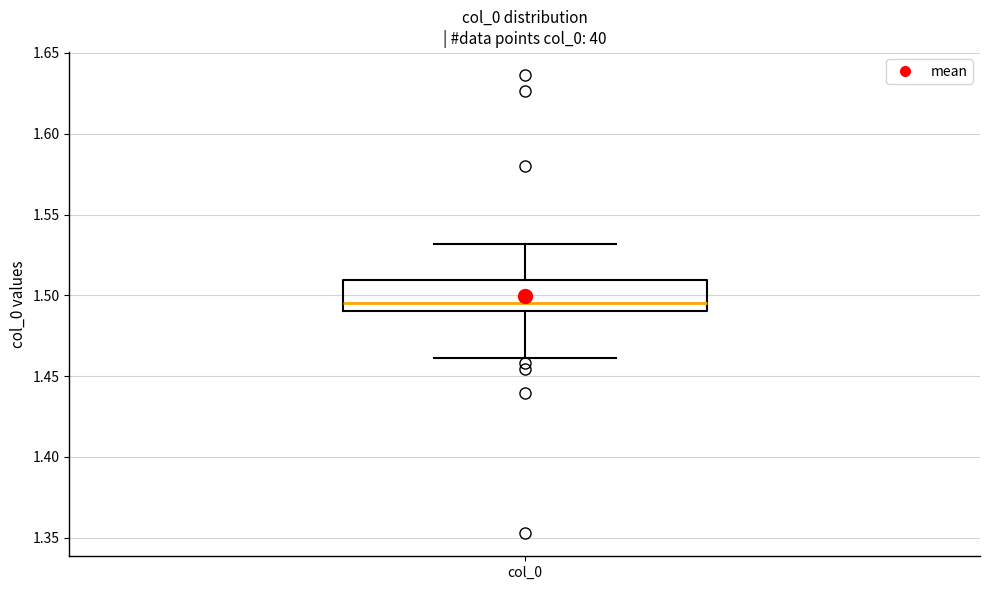

Where does the lower whisker of the box for col_0 end on the y-axis? The values are not printed on the chart, so give them approximately, as read against the axis.

1.460